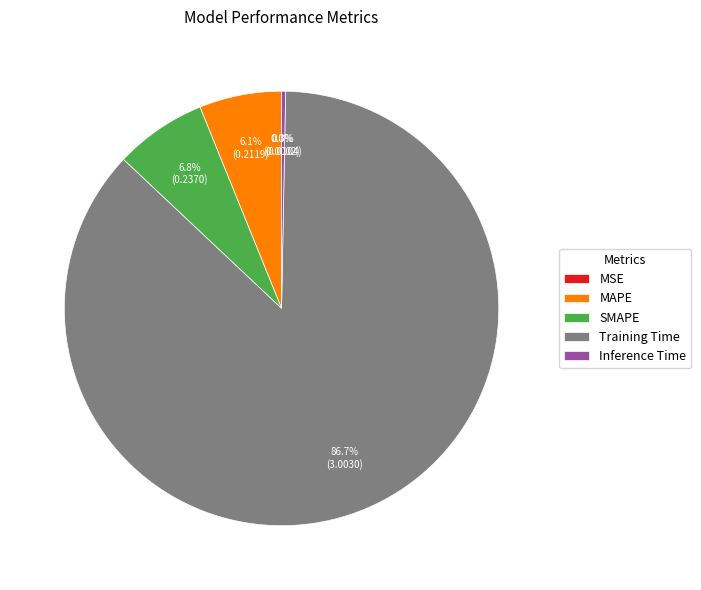

What is the majority slice?

Training Time